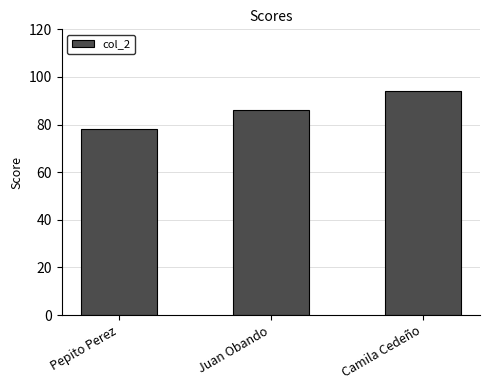

What position from the left is Camila Cedeño?

3